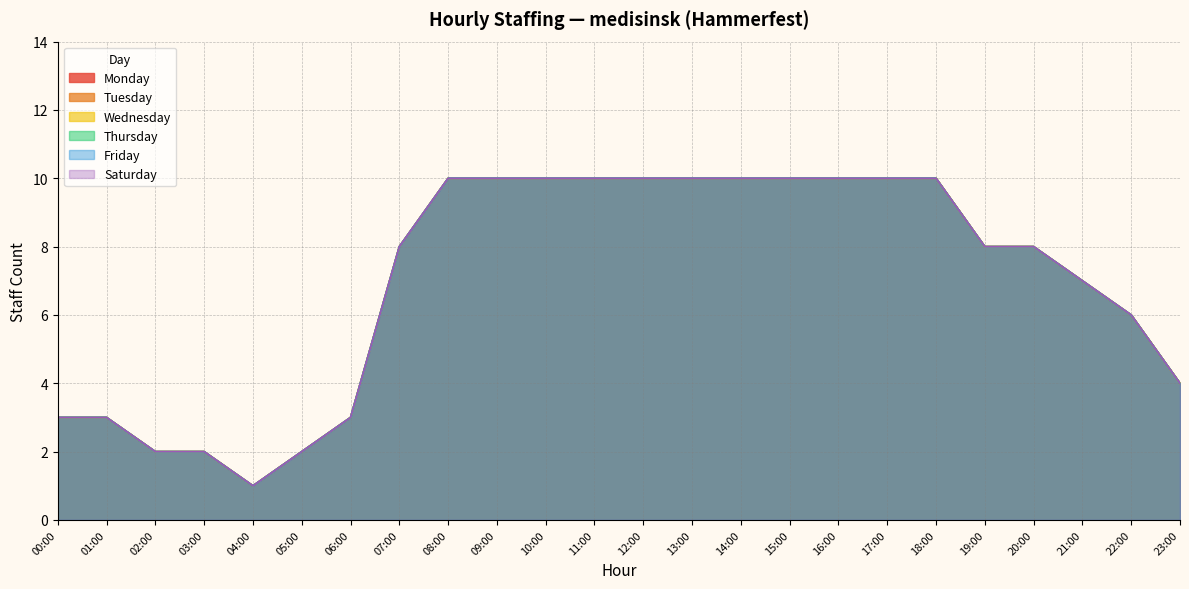

Count the Wednesday values in the range 3 to 10.

20